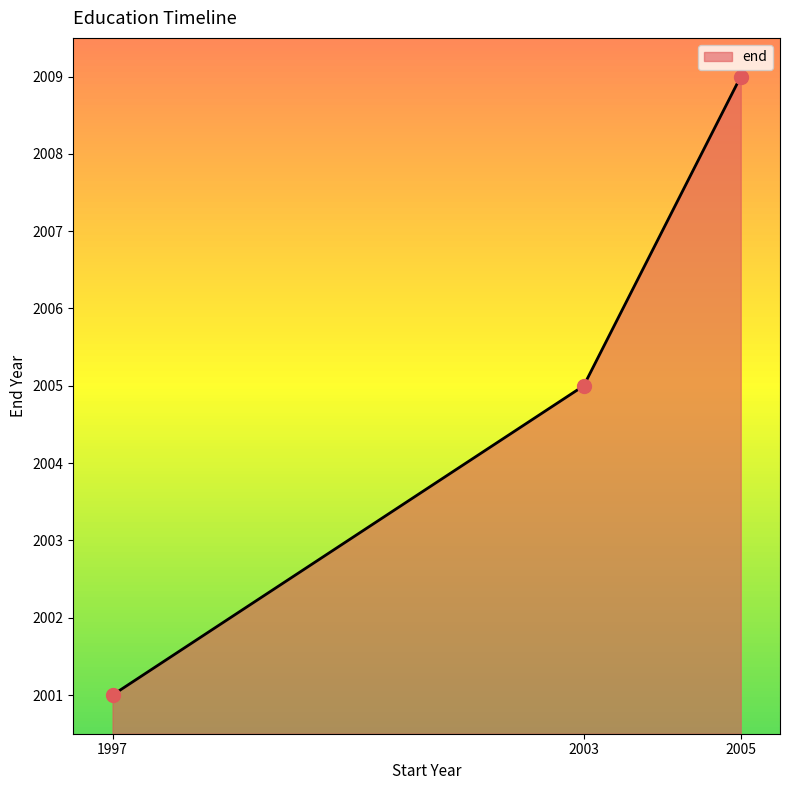

Between 2005 and 2003, which is larger?

2005